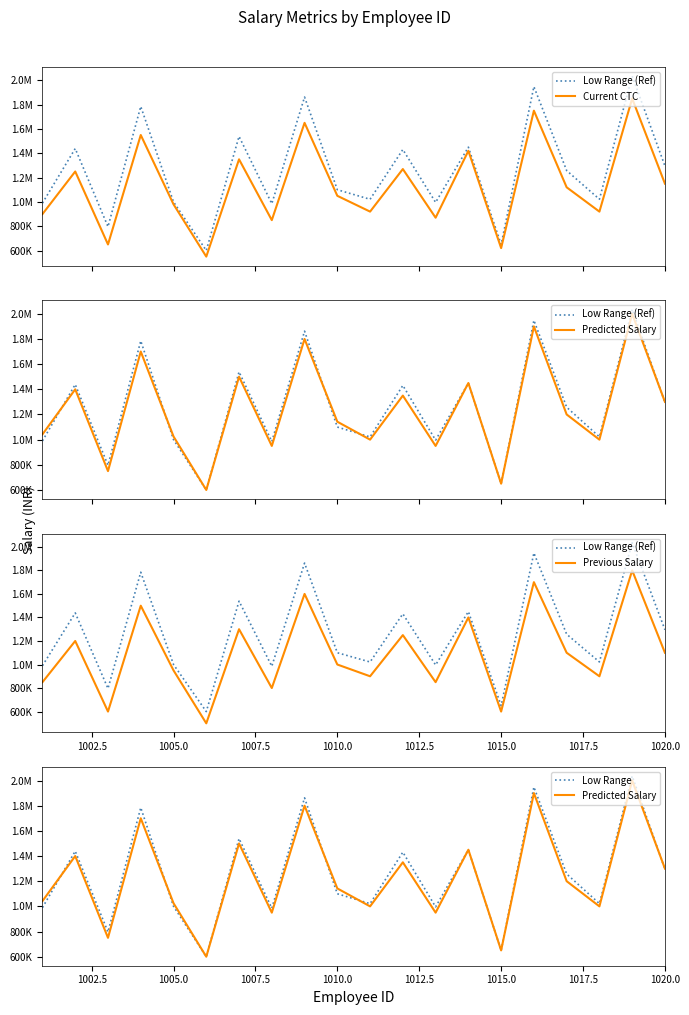

What is the minimum value shown in the chart?

500000.0